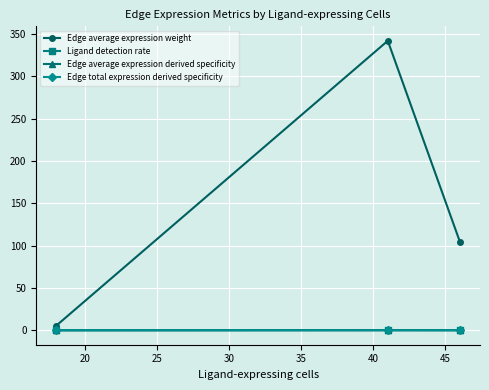

What is the greatest value displayed?

342.0